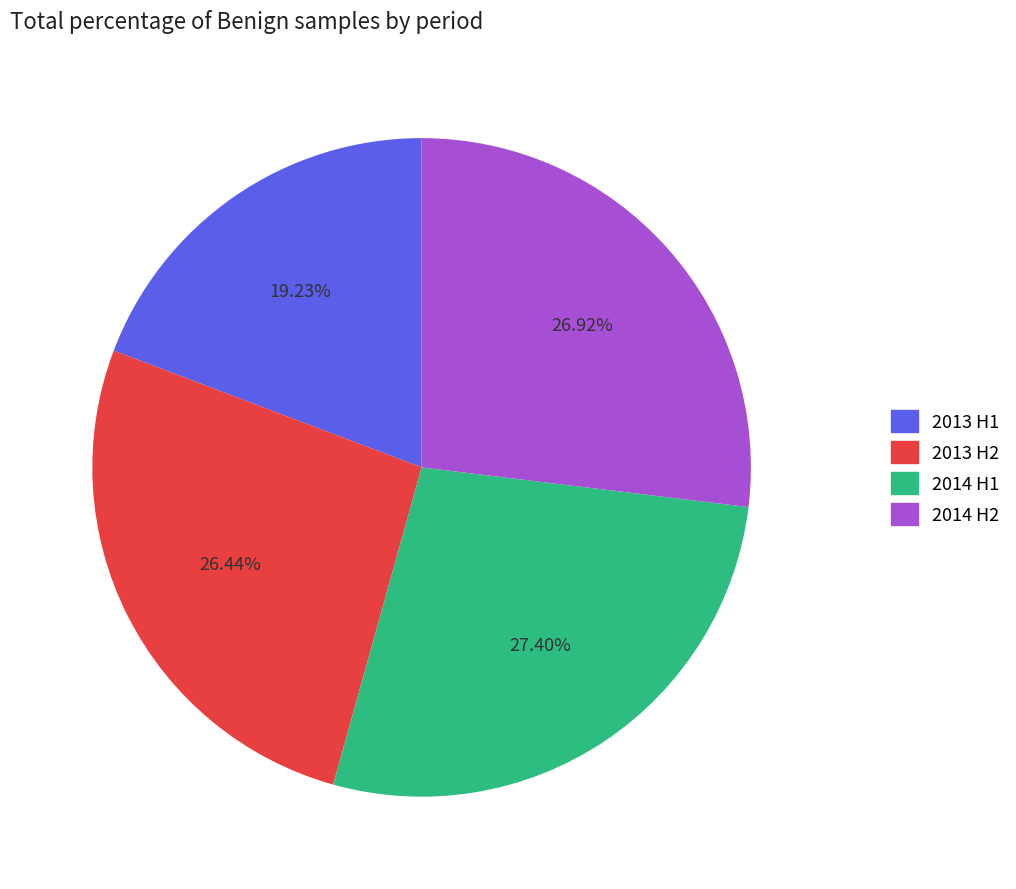

To the nearest percent, what is the difference between the largest and smallest slice percentages?

8%